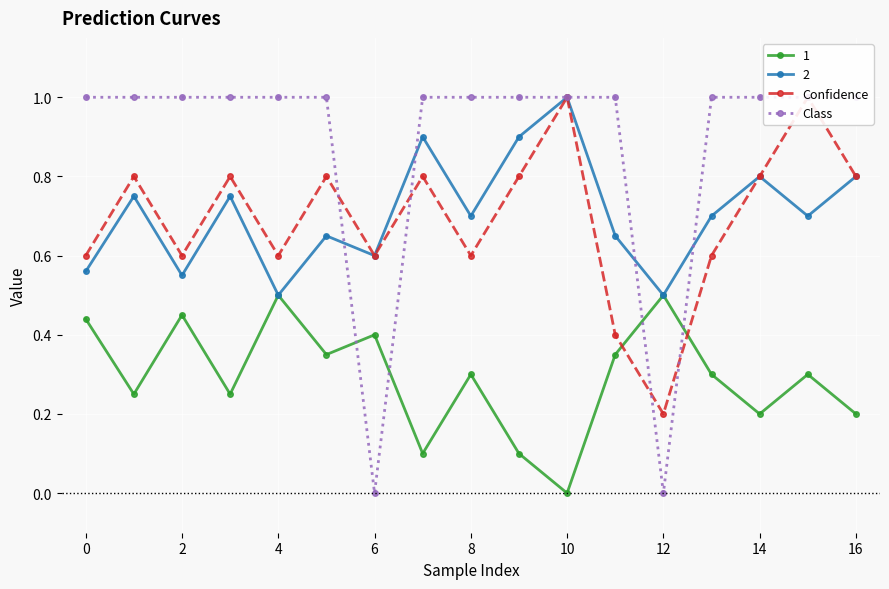

How many interior local peaks does the 2 series have?

6